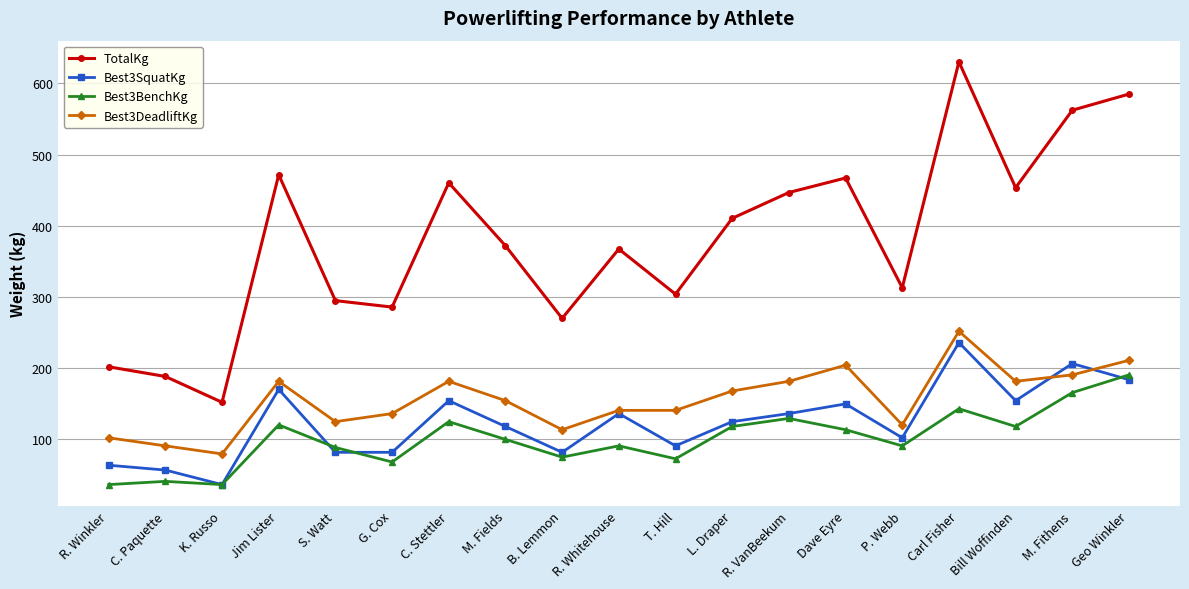

After their last crossing, which series has the higher values: Best3DeadliftKg or Best3SquatKg?

Best3DeadliftKg